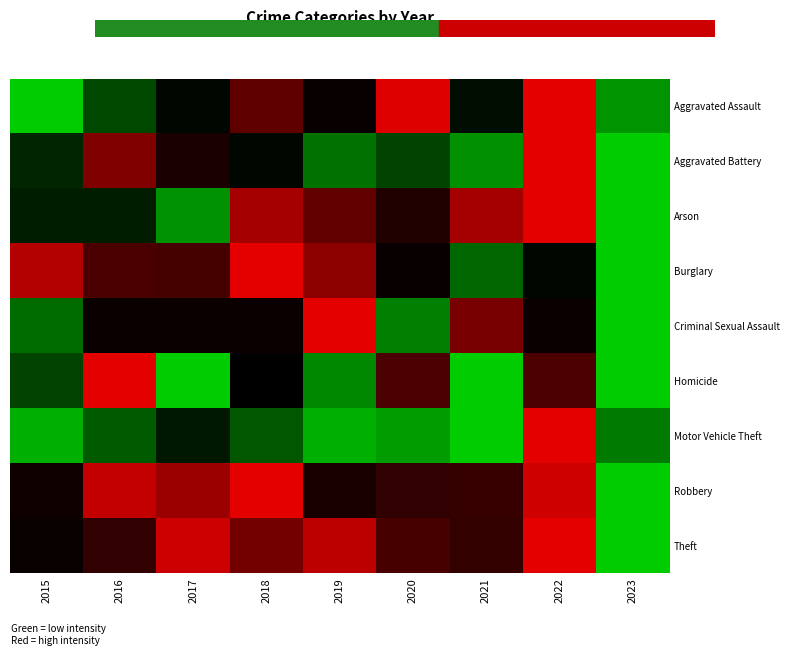

What is the total value across all series at 2019?

0.9